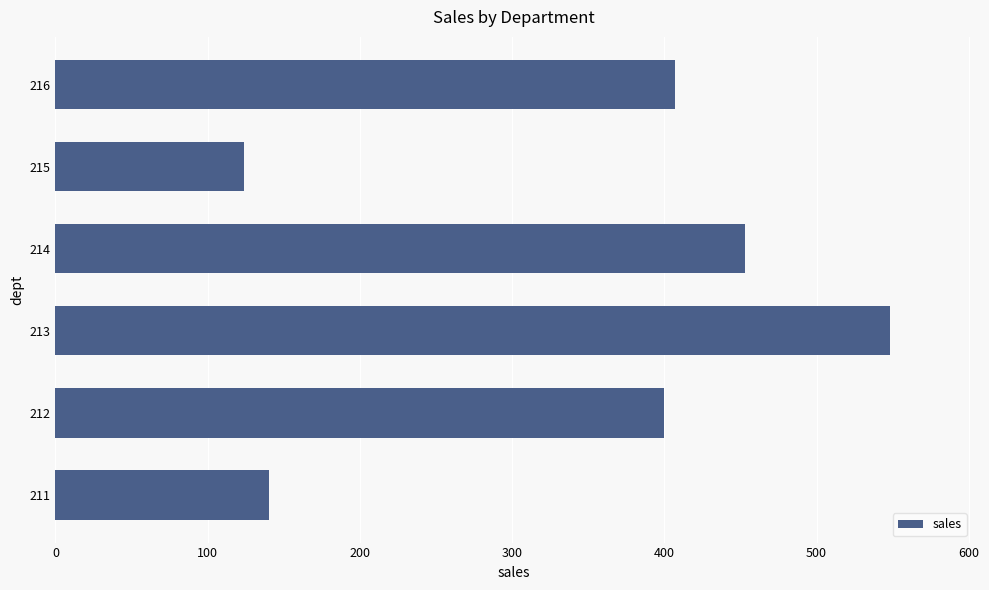

What is the greatest value displayed?

548